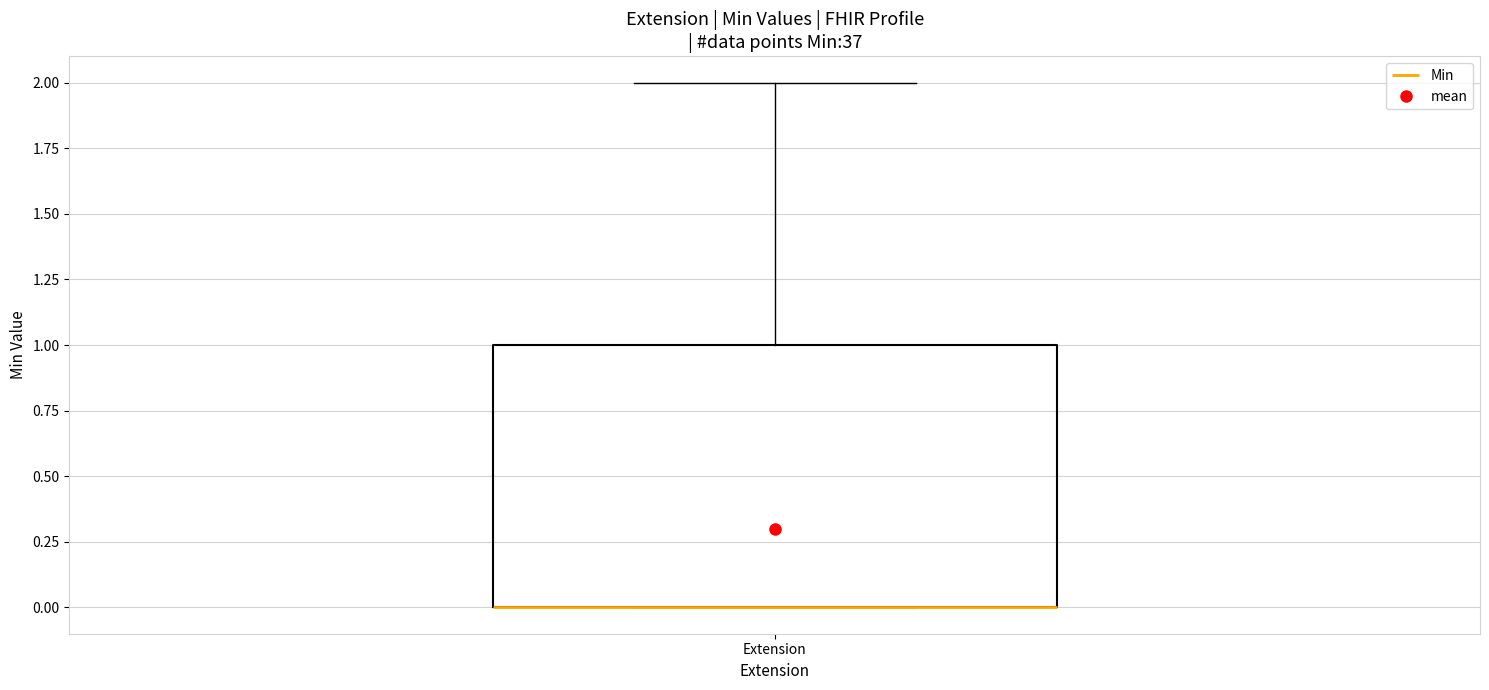

Read this box plot against the y-axis: the position of the median line, the range covered by the box, and the ends of both whiskers. The values are not printed on the chart, so give them approximately, as read against the axis.

median 0 (drawn on the box's lower edge), box 0 to 1, whiskers 0 to 2